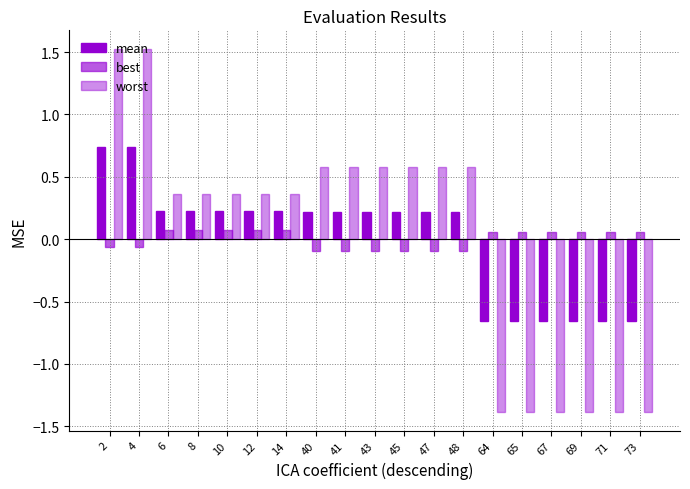

Which label corresponds to the smallest value in the chart?

64